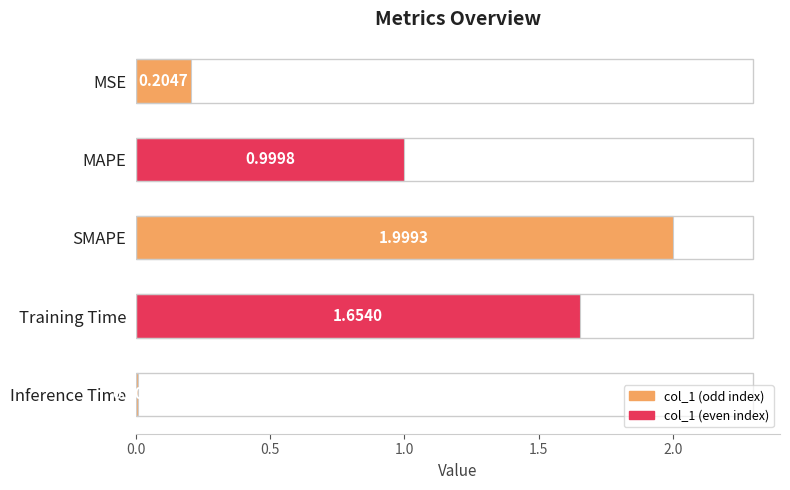

Where is the data nearest to the value 1?

MAPE